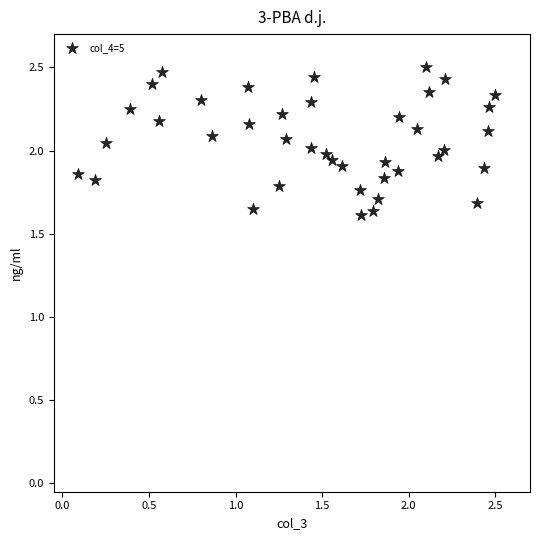

Count the number of points in this scatter plot.

40